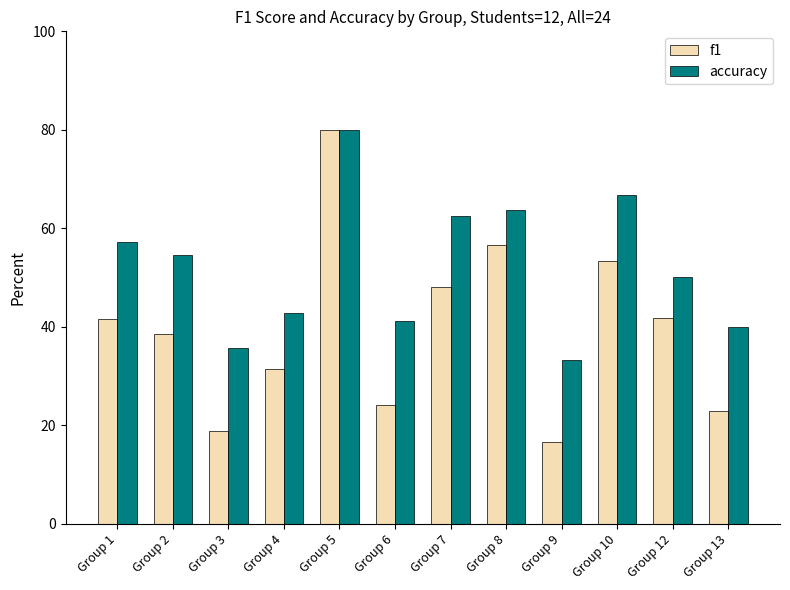

Is it true that f1 equals 41.6 at Group 1?

True